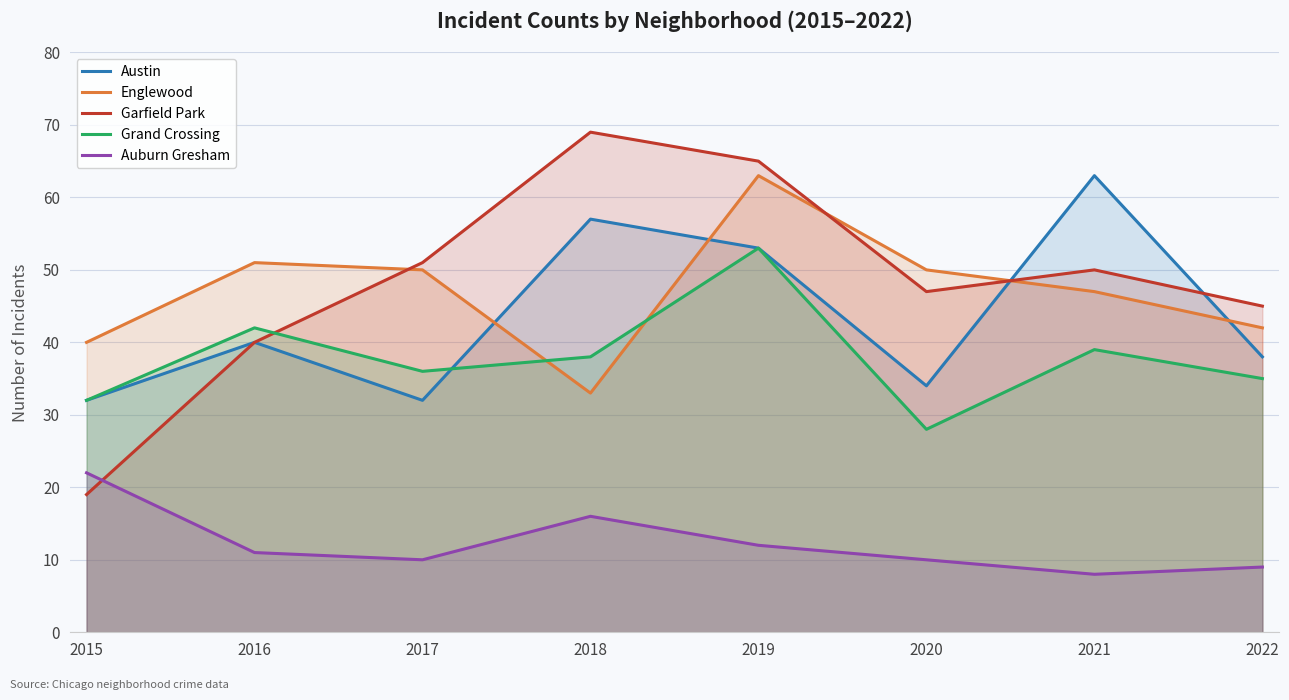

Is it true that Auburn Gresham equals 9 at 2018?

False